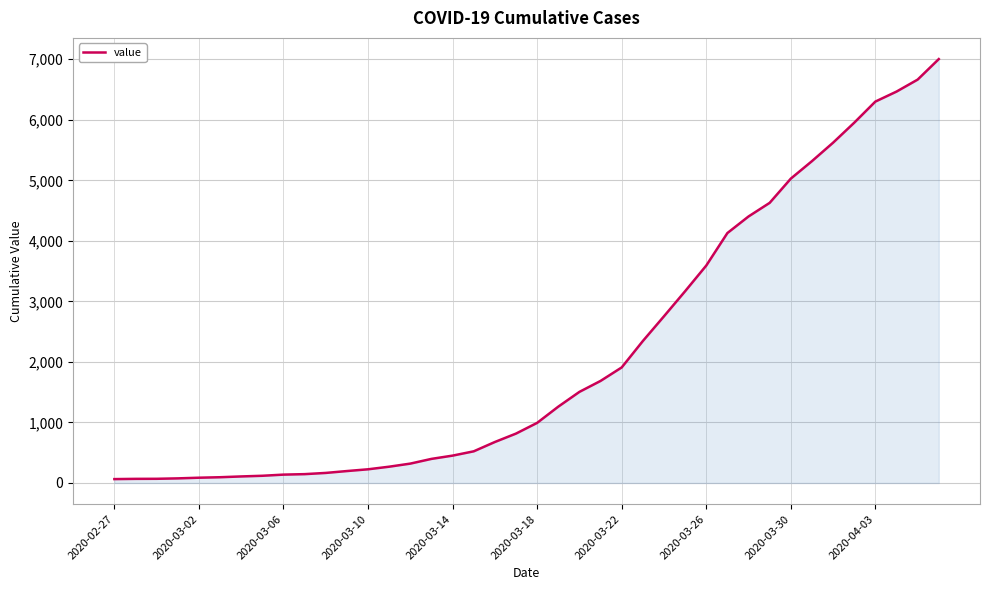

What is the difference between the maximum and minimum values?

6939